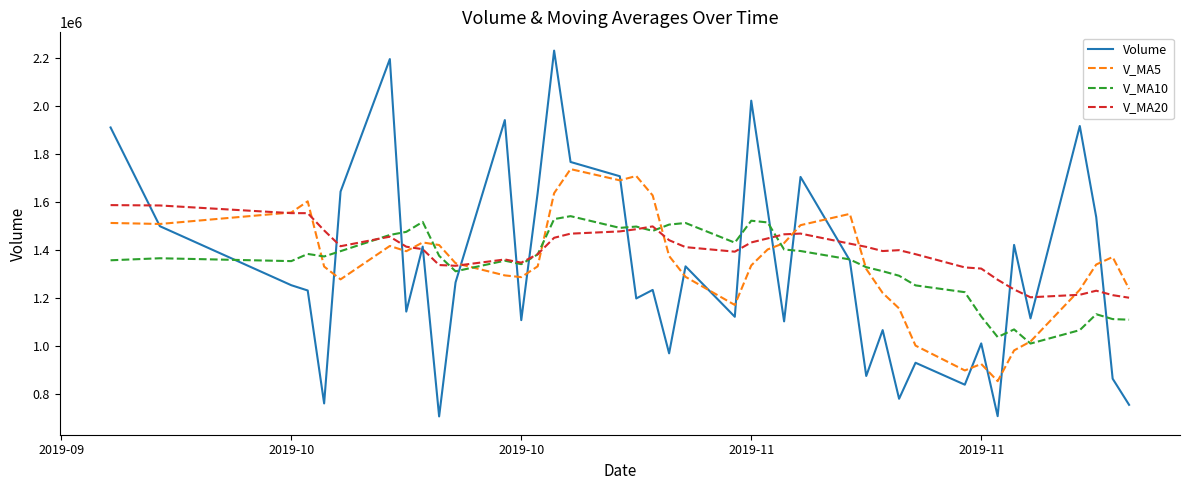

What is the smallest value displayed?

706609.8